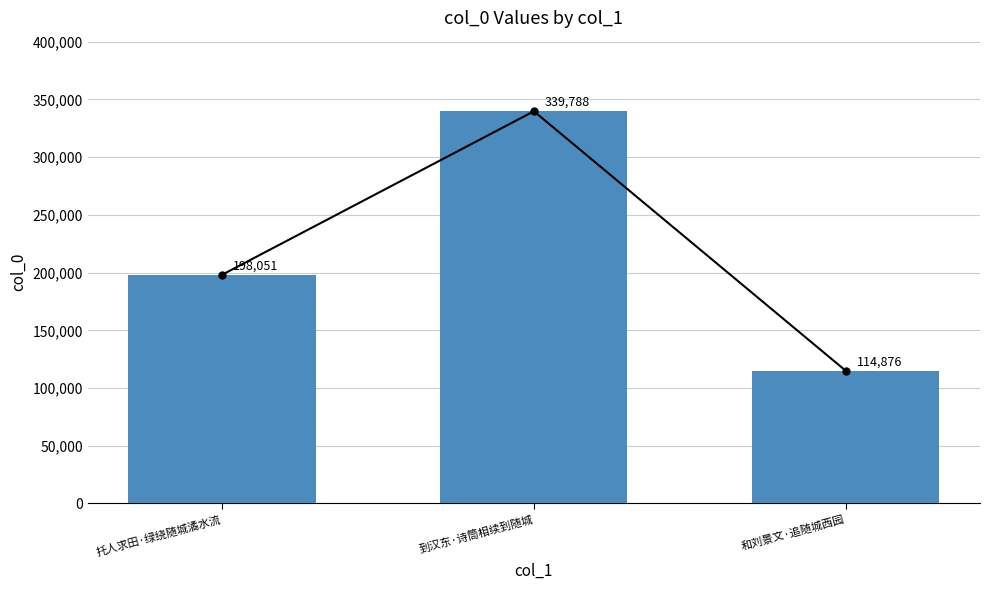

True or false: the data shows 168985 at 到汉东·诗筒相续到随城.

False